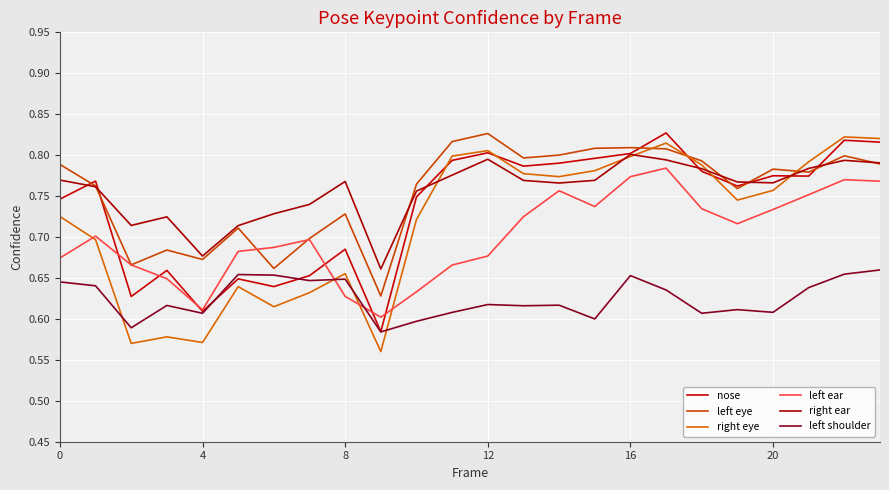

Reading left to right, list all the values displayed in this chart.

nose: 0.7	0.8	0.6	0.7	0.6	0.6	0.6	0.7	0.7	0.6	0.7	0.8	0.8	0.8	0.8	0.8	0.8	0.8	0.8	0.8	0.8	0.8	0.8	0.8
left eye: 0.8	0.8	0.7	0.7	0.7	0.7	0.7	0.7	0.7	0.6	0.8	0.8	0.8	0.8	0.8	0.8	0.8	0.8	0.8	0.8	0.8	0.8	0.8	0.8
right eye: 0.7	0.7	0.6	0.6	0.6	0.6	0.6	0.6	0.7	0.6	0.7	0.8	0.8	0.8	0.8	0.8	0.8	0.8	0.8	0.7	0.8	0.8	0.8	0.8
left ear: 0.7	0.7	0.7	0.6	0.6	0.7	0.7	0.7	0.6	0.6	0.6	0.7	0.7	0.7	0.8	0.7	0.8	0.8	0.7	0.7	0.7	0.8	0.8	0.8
right ear: 0.8	0.8	0.7	0.7	0.7	0.7	0.7	0.7	0.8	0.7	0.8	0.8	0.8	0.8	0.8	0.8	0.8	0.8	0.8	0.8	0.8	0.8	0.8	0.8
left shoulder: 0.6	0.6	0.6	0.6	0.6	0.7	0.7	0.6	0.6	0.6	0.6	0.6	0.6	0.6	0.6	0.6	0.7	0.6	0.6	0.6	0.6	0.6	0.7	0.7